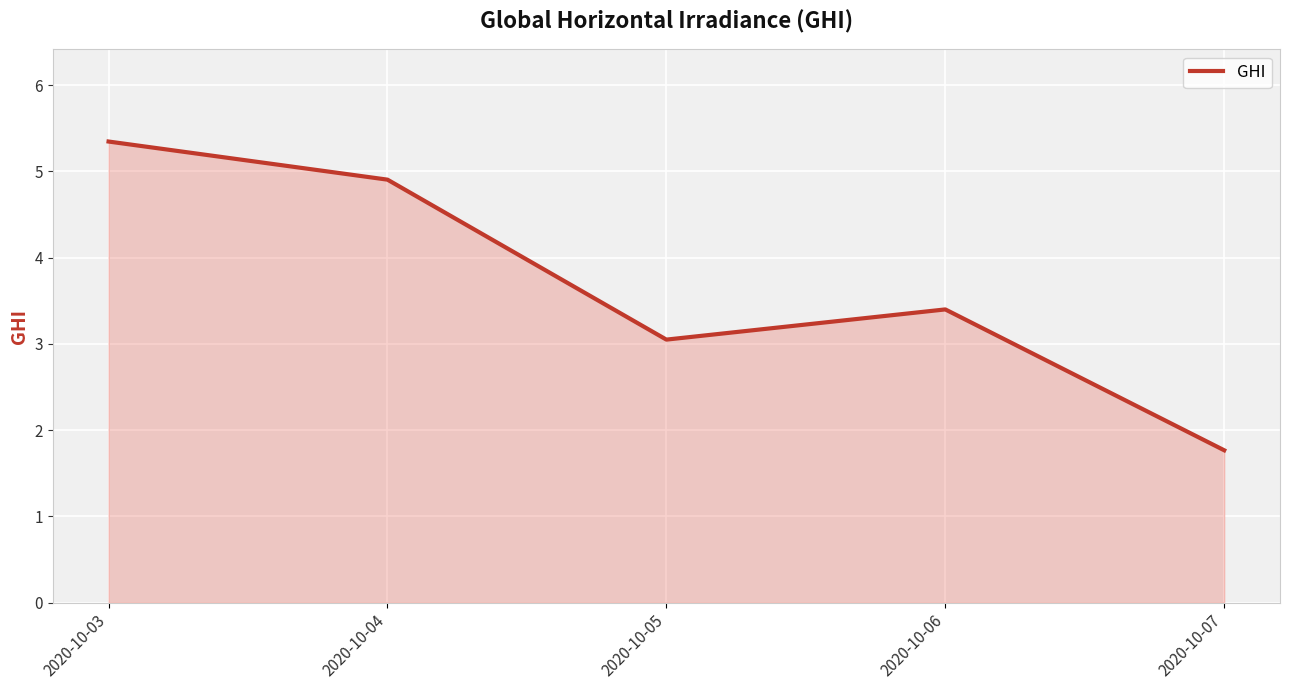

The chart shows a value of 1.8 at 2020-10-07. True or false?

True